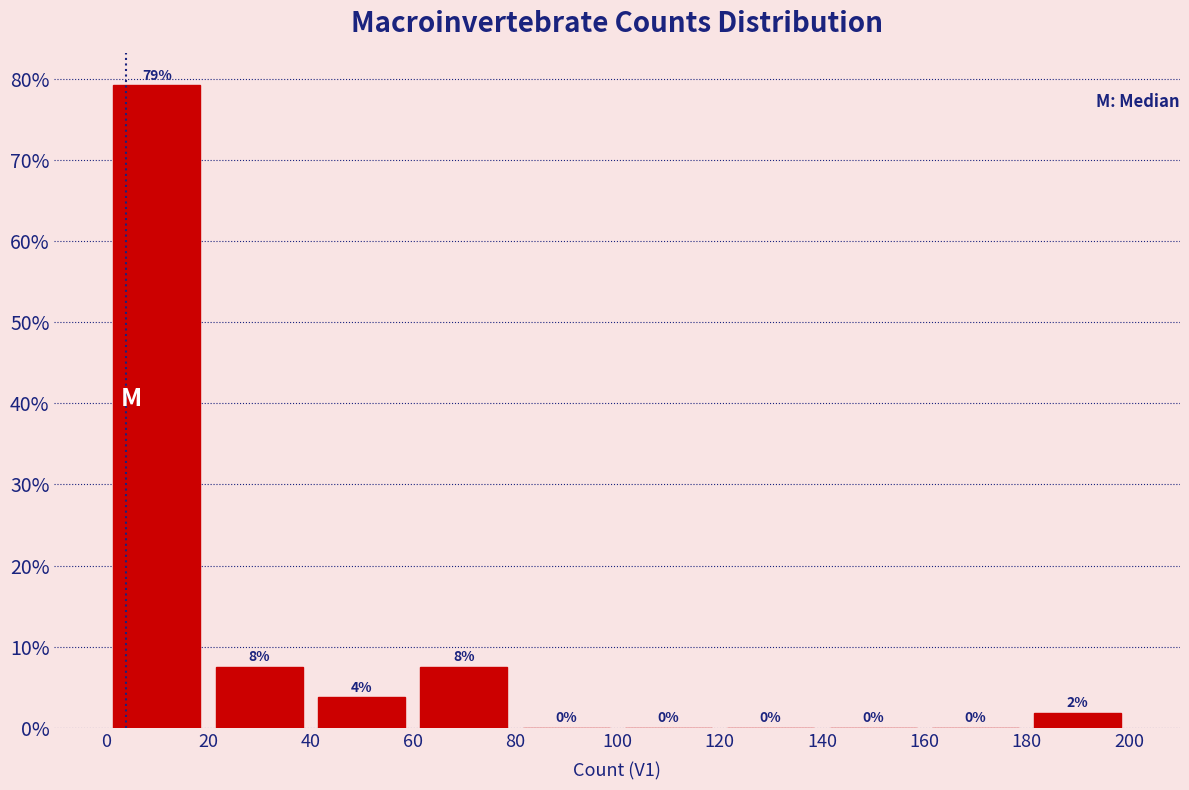

Which range on the x-axis has the tallest bar?

0 to 20